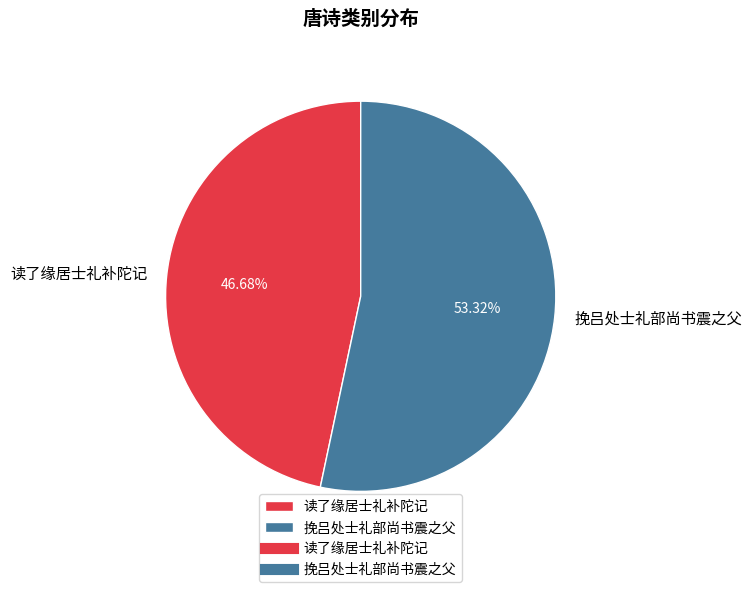

Does 挽吕处士礼部尚书震之父 represent more than half of the total?

Yes